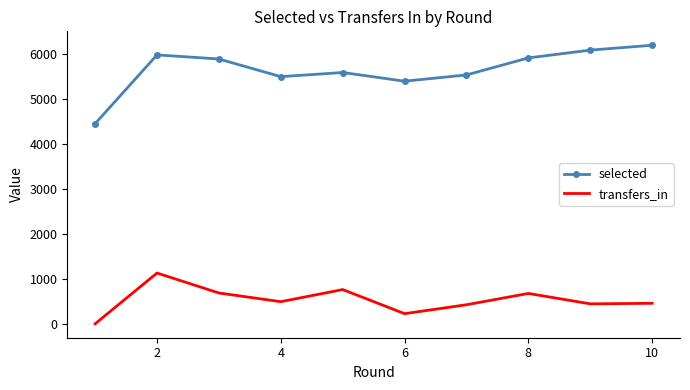

Which series has the largest total across all categories?

selected